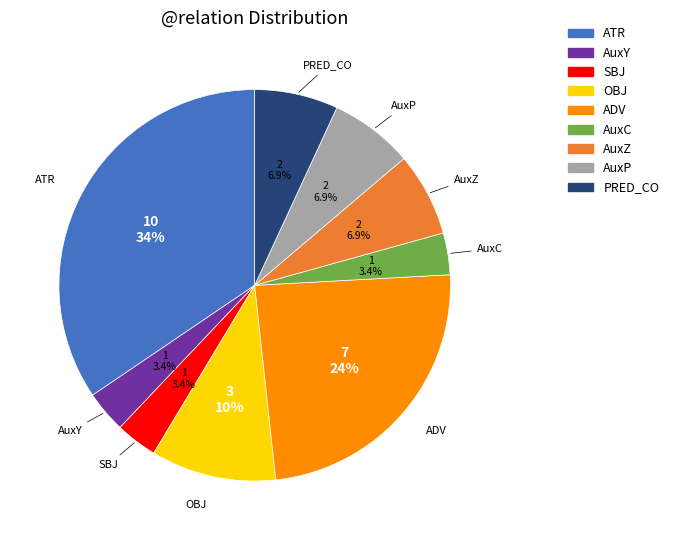

To the nearest percent, what portion does AuxY represent?

3%